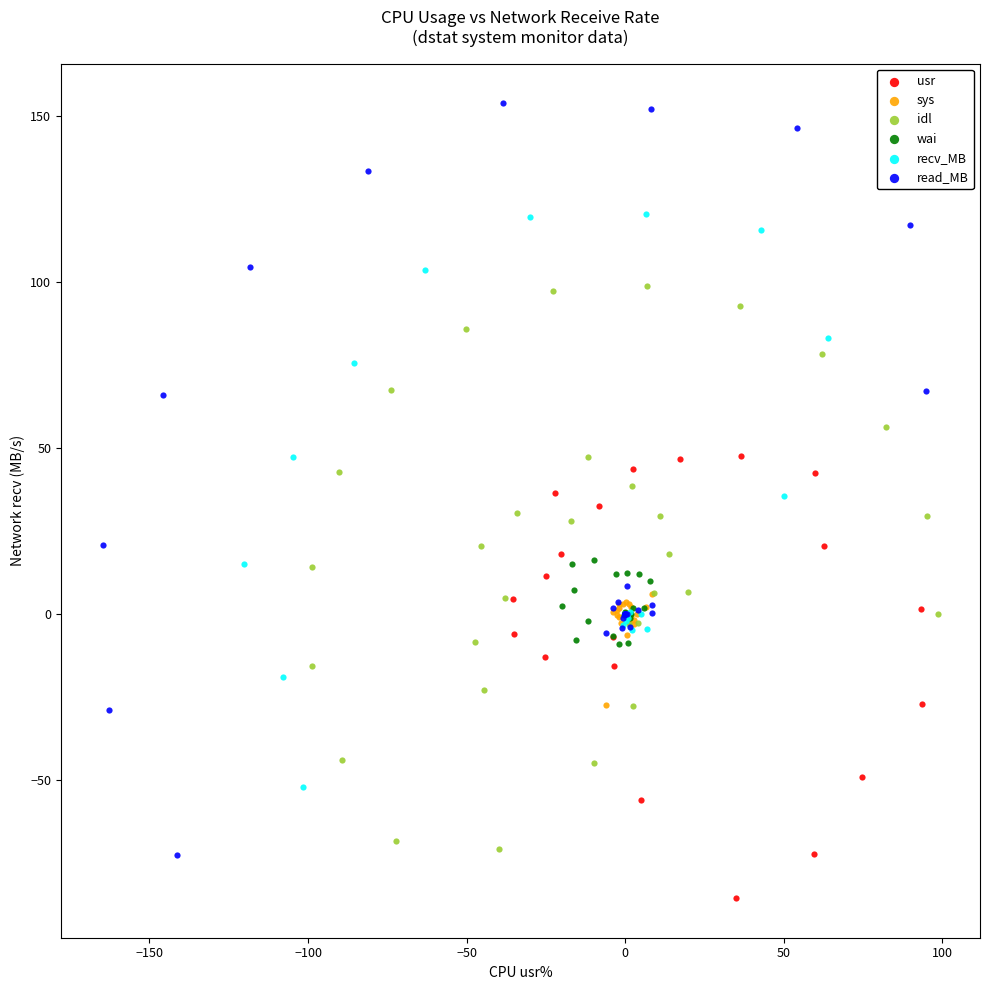

Which series reaches the maximum Y coordinate?

read_MB